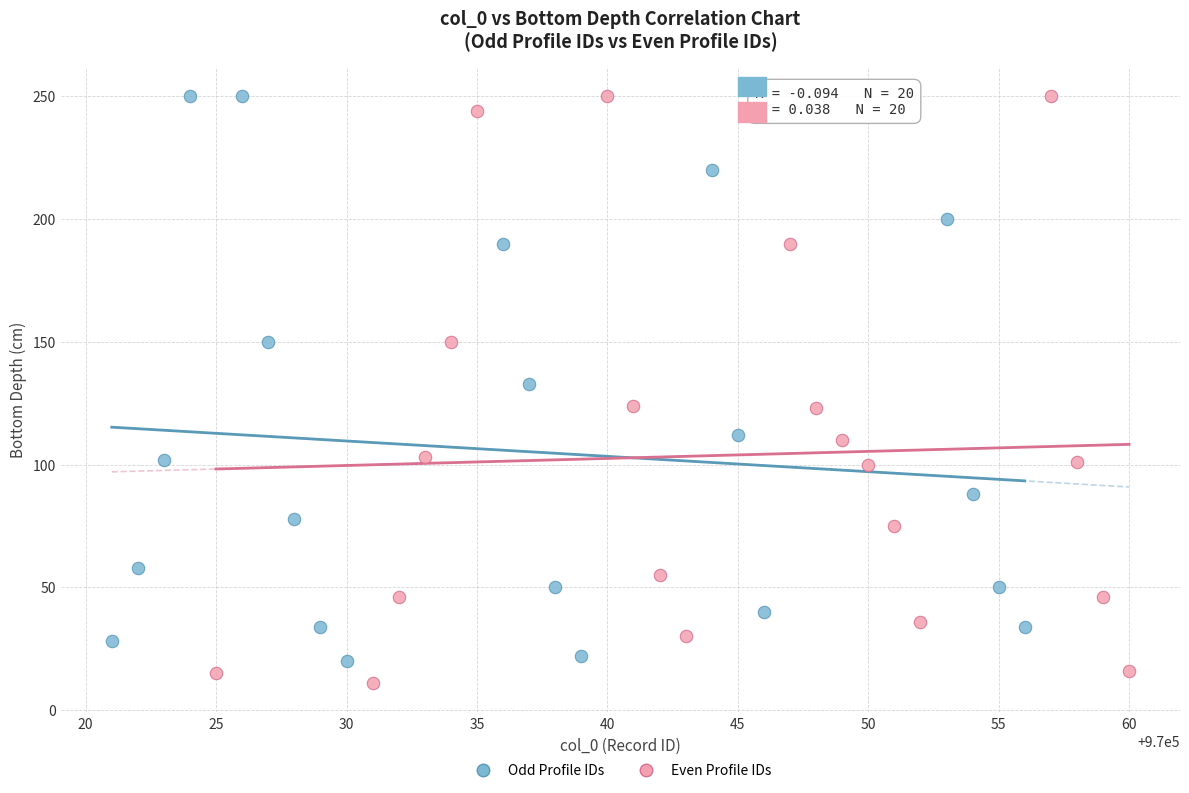

What are all the series names shown in the legend?

Odd Profile IDs, Even Profile IDs